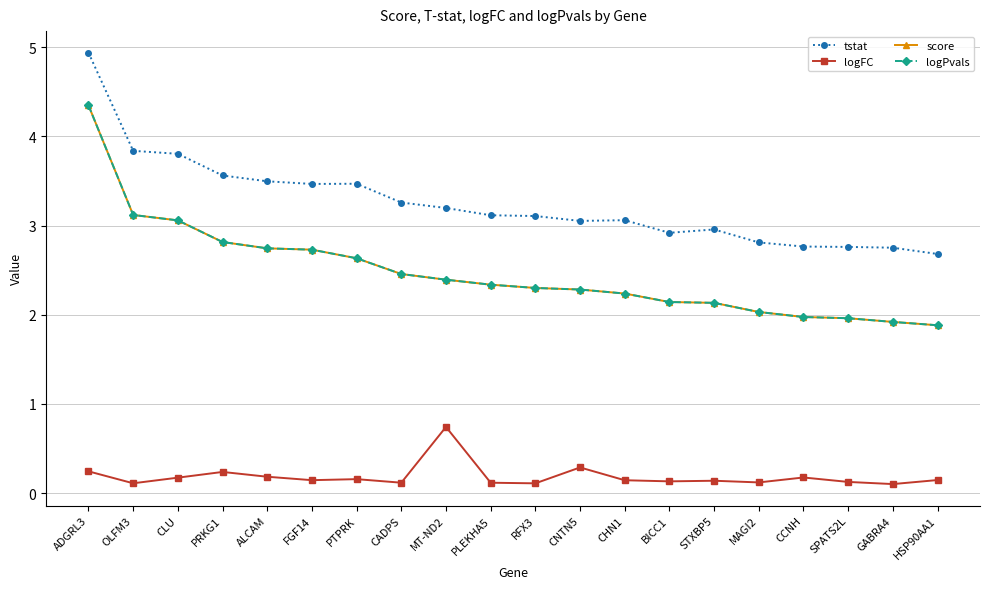

Rank the series by their maximum value, from lowest to highest.

logFC, score, logPvals, tstat